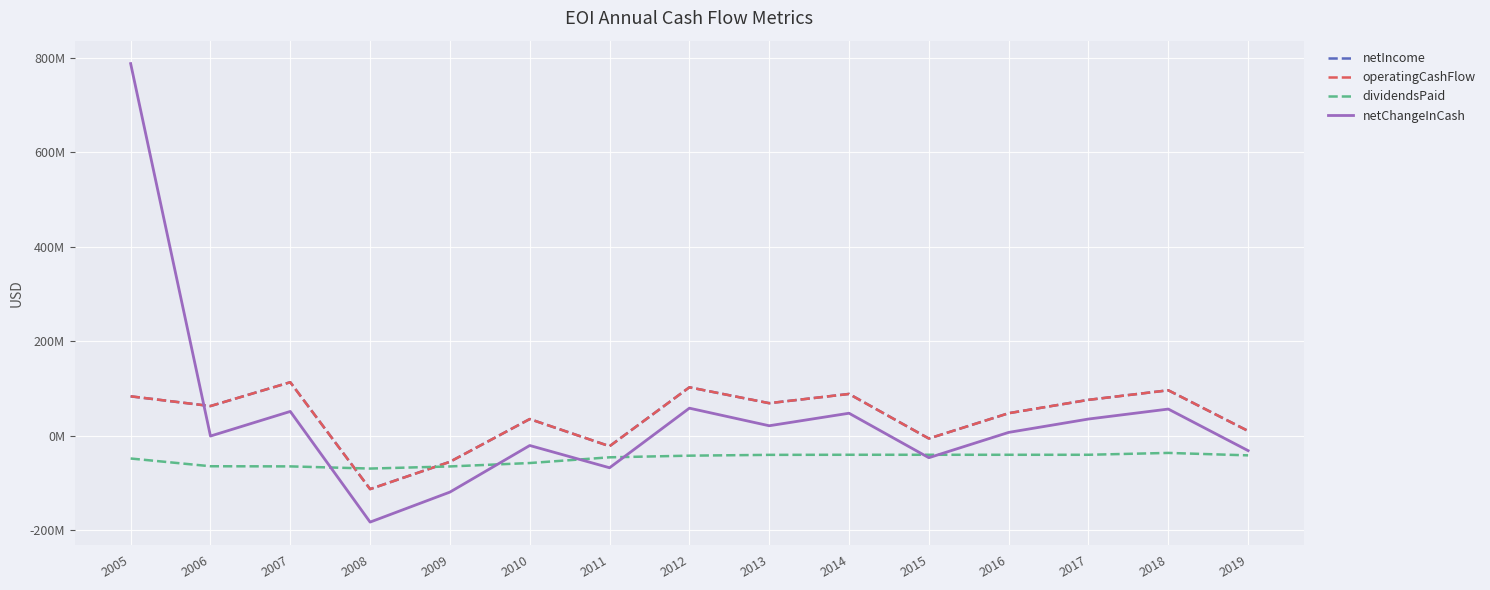

What are all the series names shown in the legend?

netIncome, operatingCashFlow, dividendsPaid, netChangeInCash